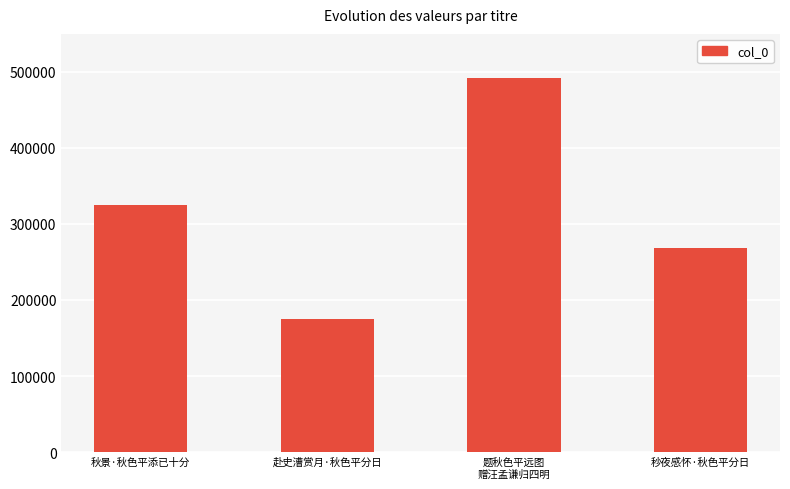

What is the greatest value displayed?

491508